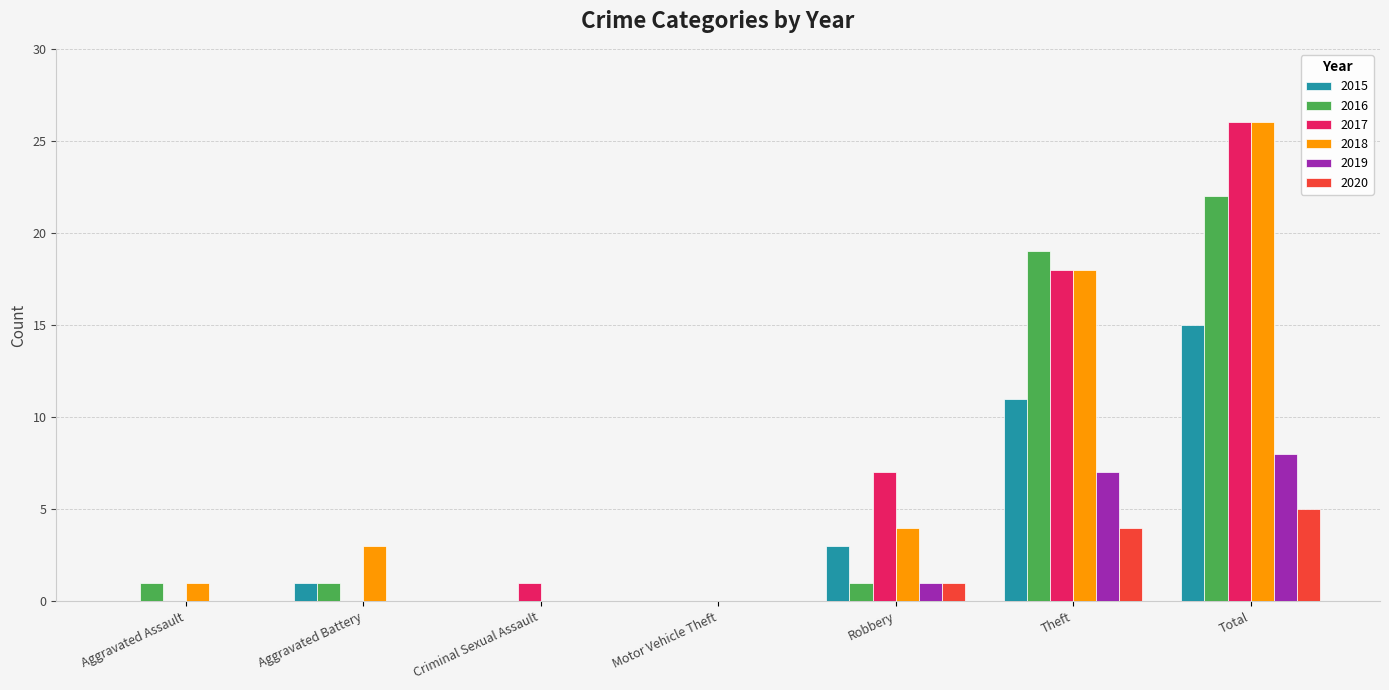

How many distinct data groups are displayed?

6